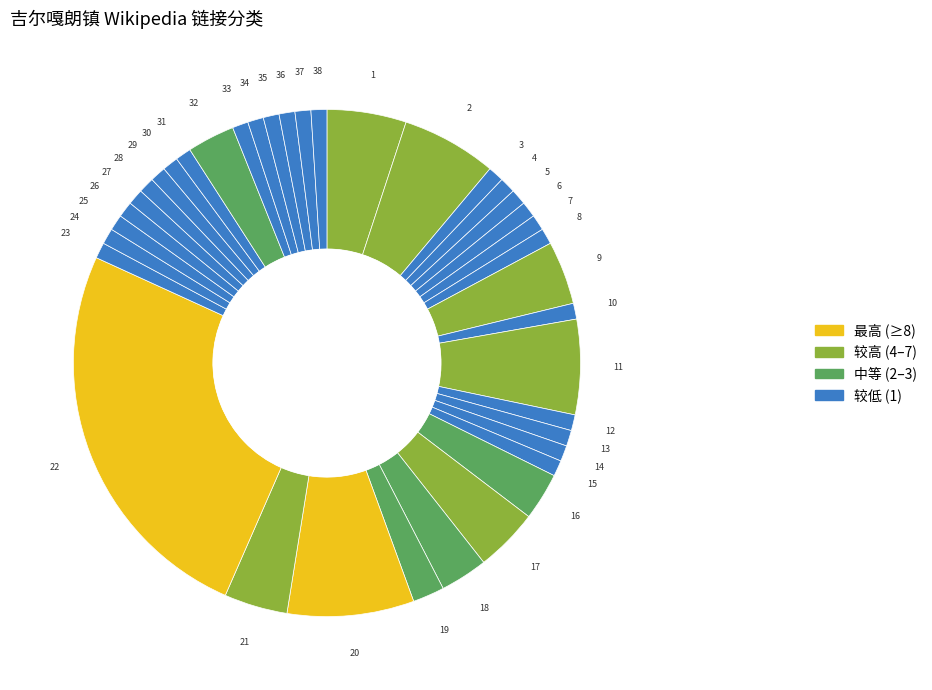

How many slices are in this pie chart?

38